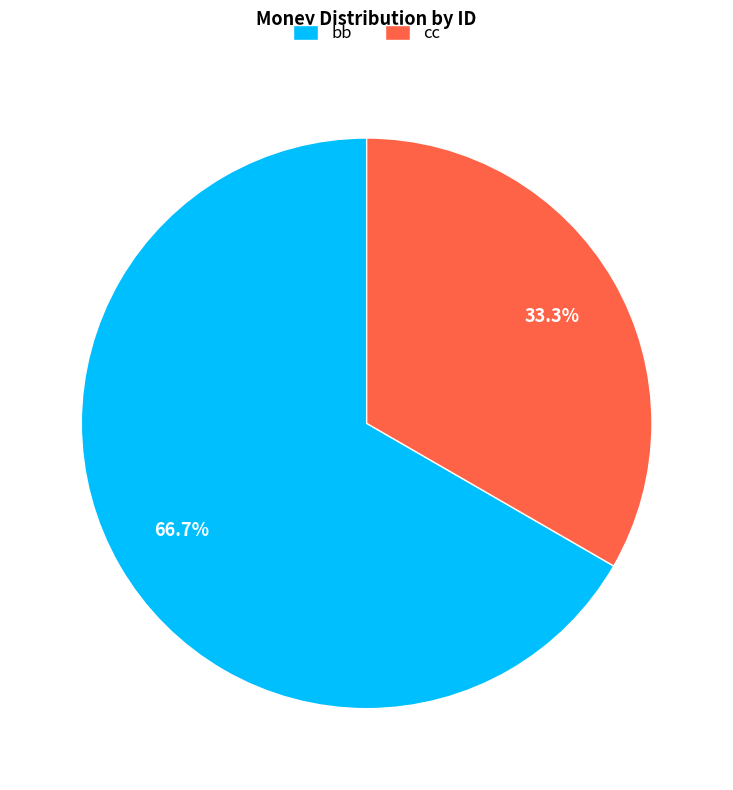

What is the smallest slice in the pie chart?

cc